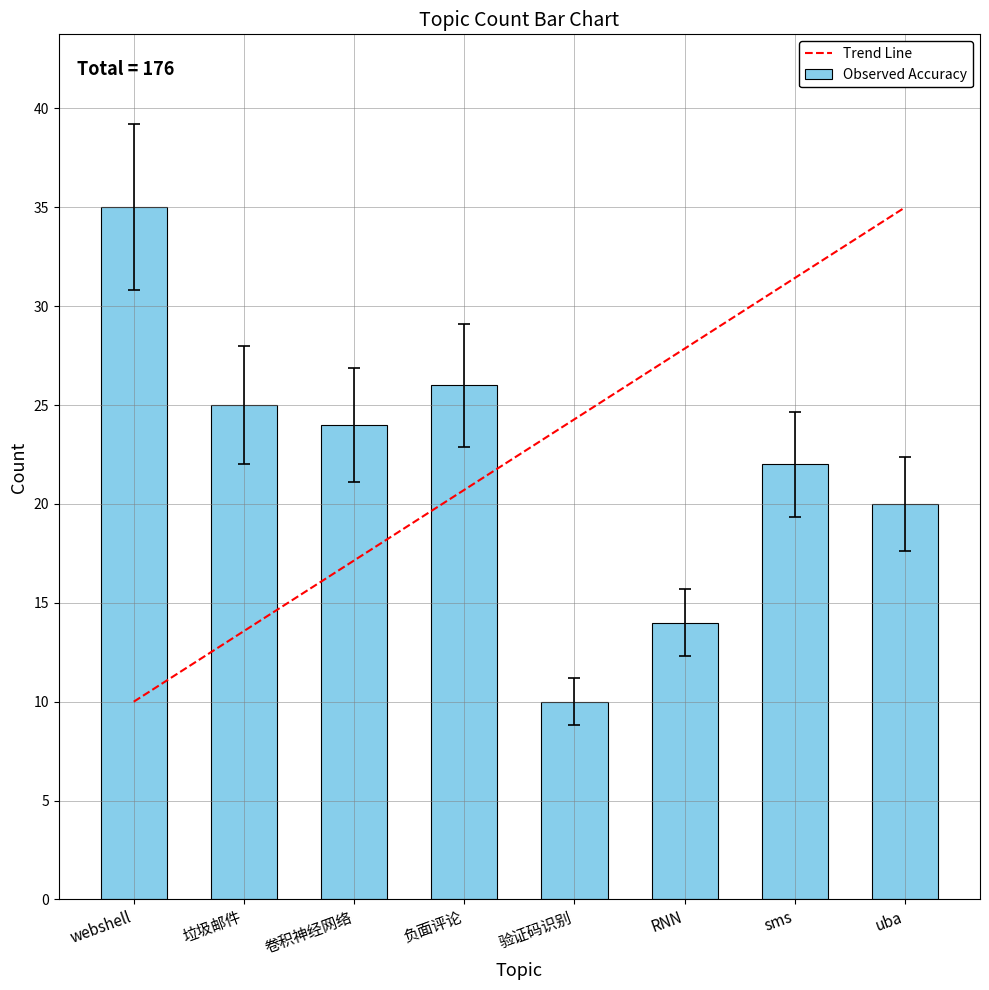

Reading left to right, extract all data points from this chart.

webshell=35	垃圾邮件=25	卷积神经网络=24	负面评论=26	验证码识别=10	RNN=14	sms=22	uba=20